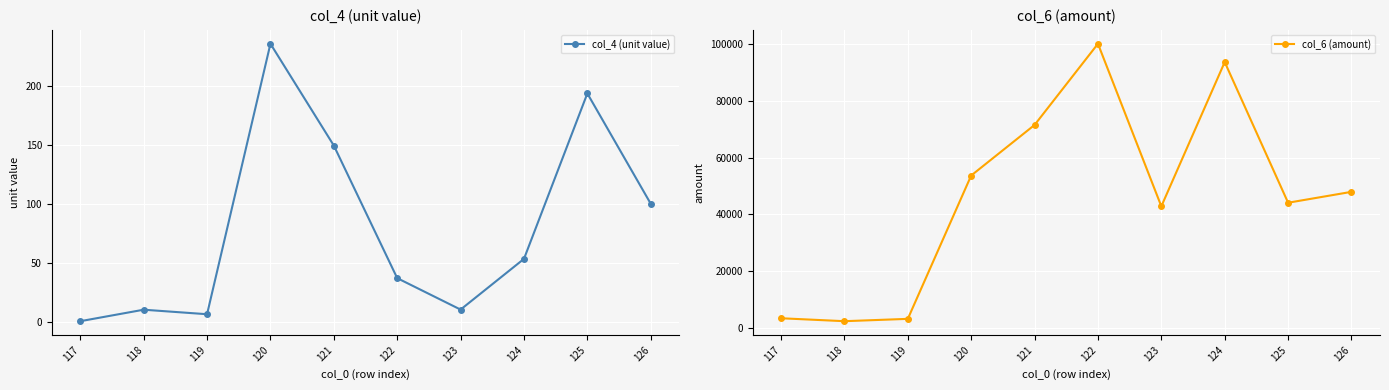

At how many categories does at least one series exceed 18770?

7